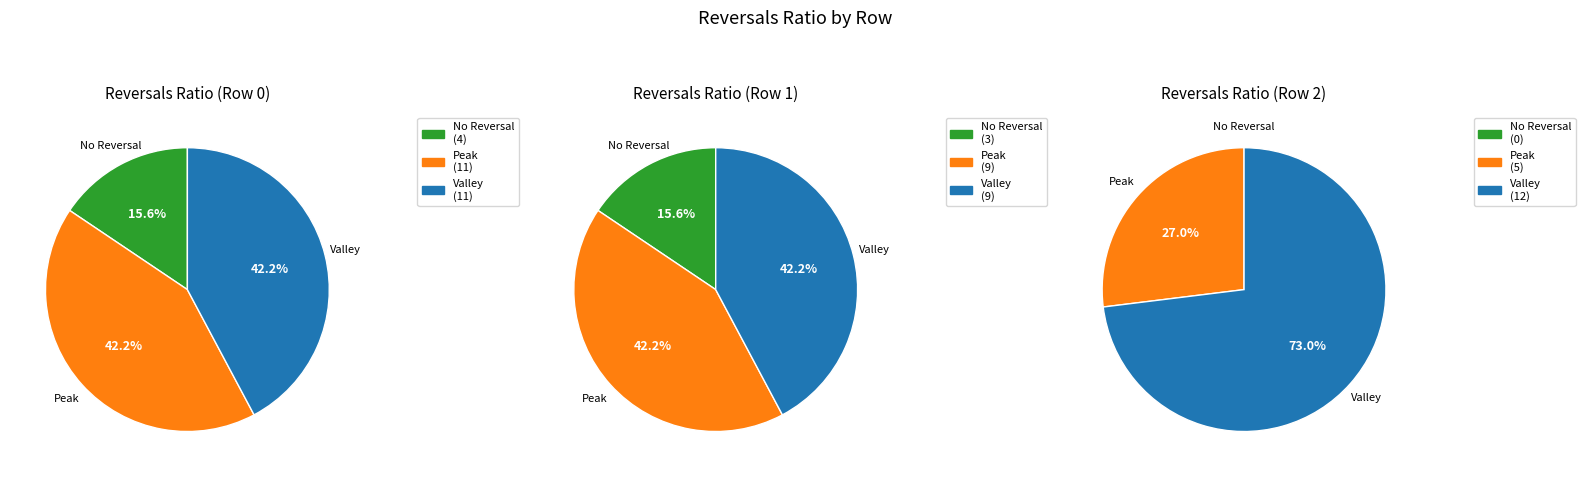

Does any single category account for the majority?

Yes